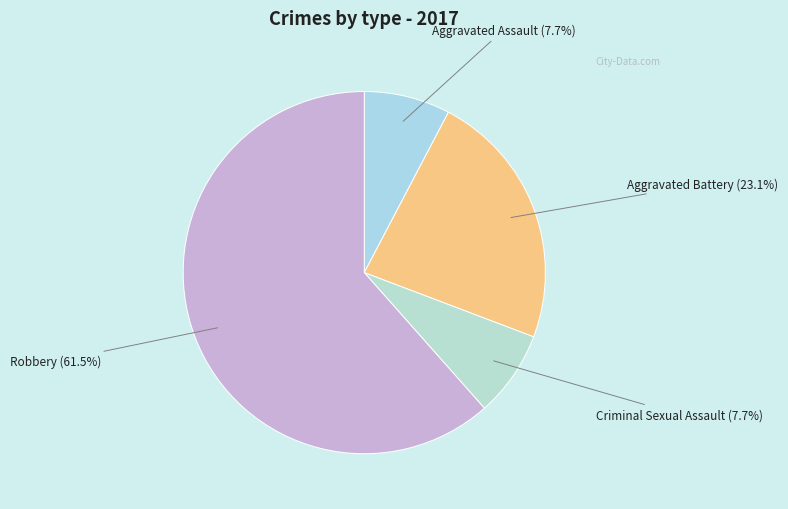

How many segments does this pie chart have?

4